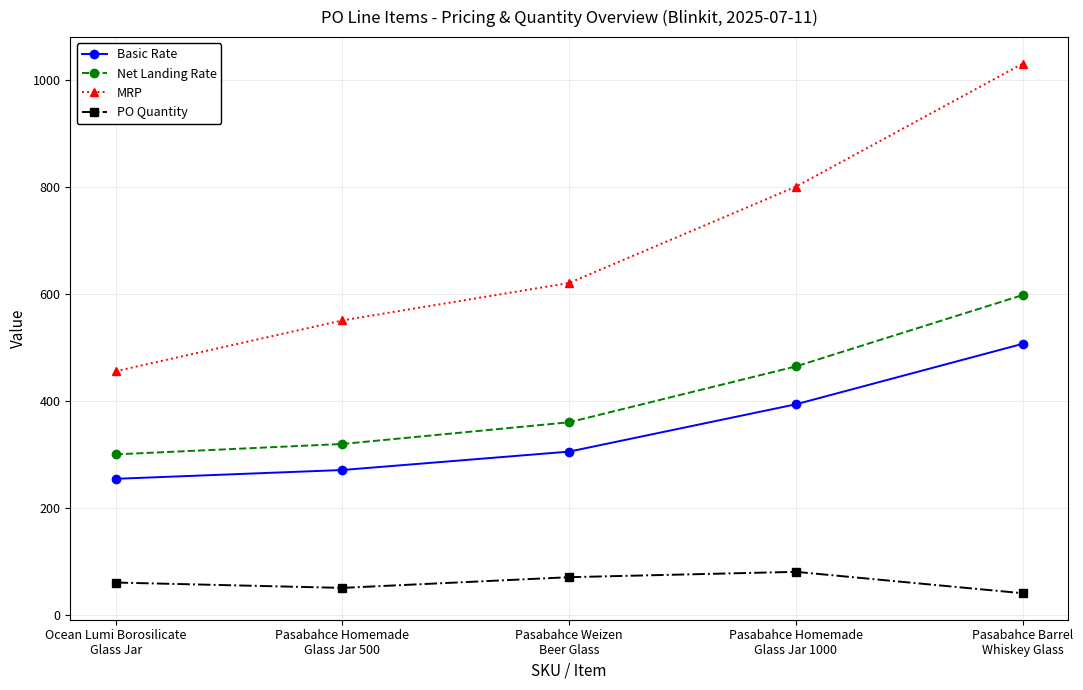

List the labels in order of Net Landing Rate value, smallest first.

Ocean Lumi Borosilicate
Glass Jar, Pasabahce Homemade
Glass Jar 500, Pasabahce Weizen
Beer Glass, Pasabahce Homemade
Glass Jar 1000, Pasabahce Barrel
Whiskey Glass